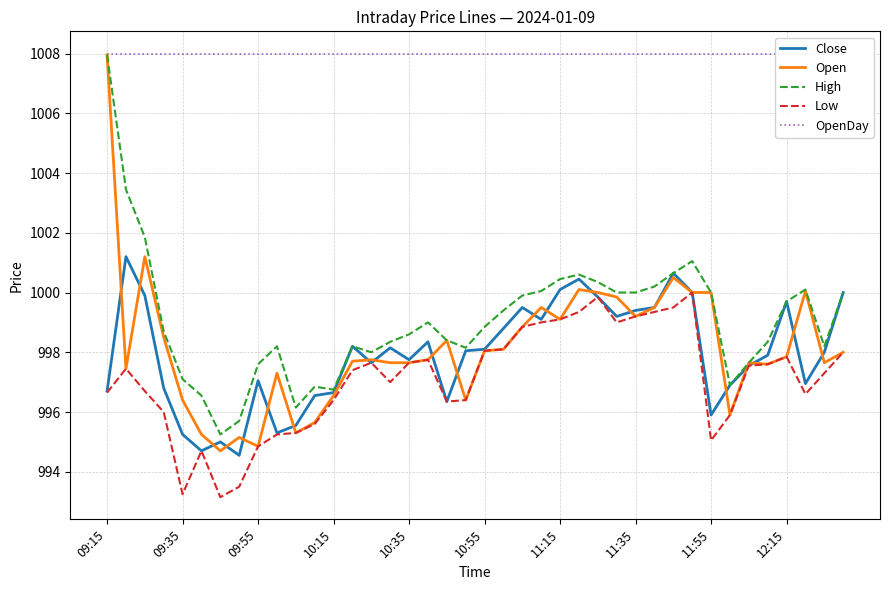

True or false: High has a value of 1409.3 at 10:15.

False